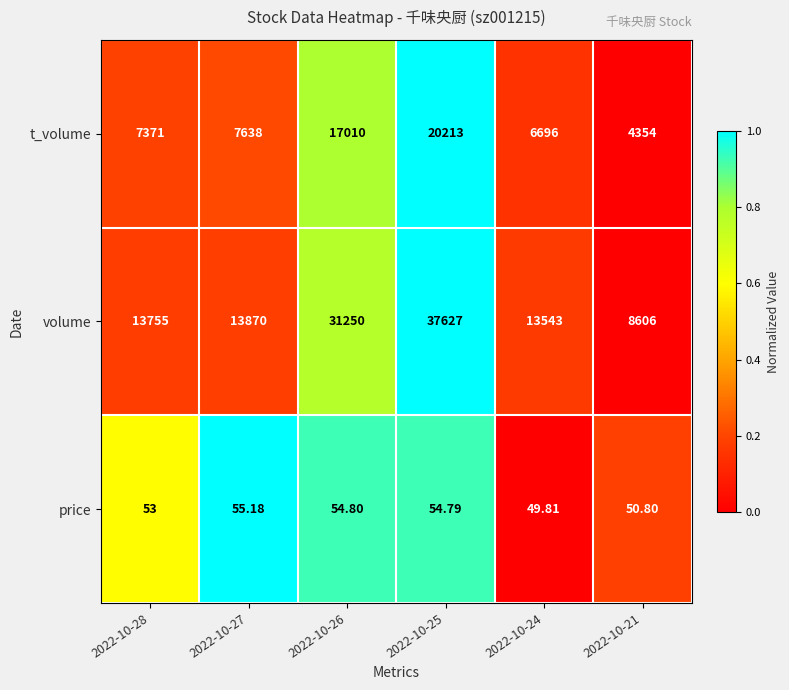

Which series changed the most between 2022-10-28 and 2022-10-25?

volume